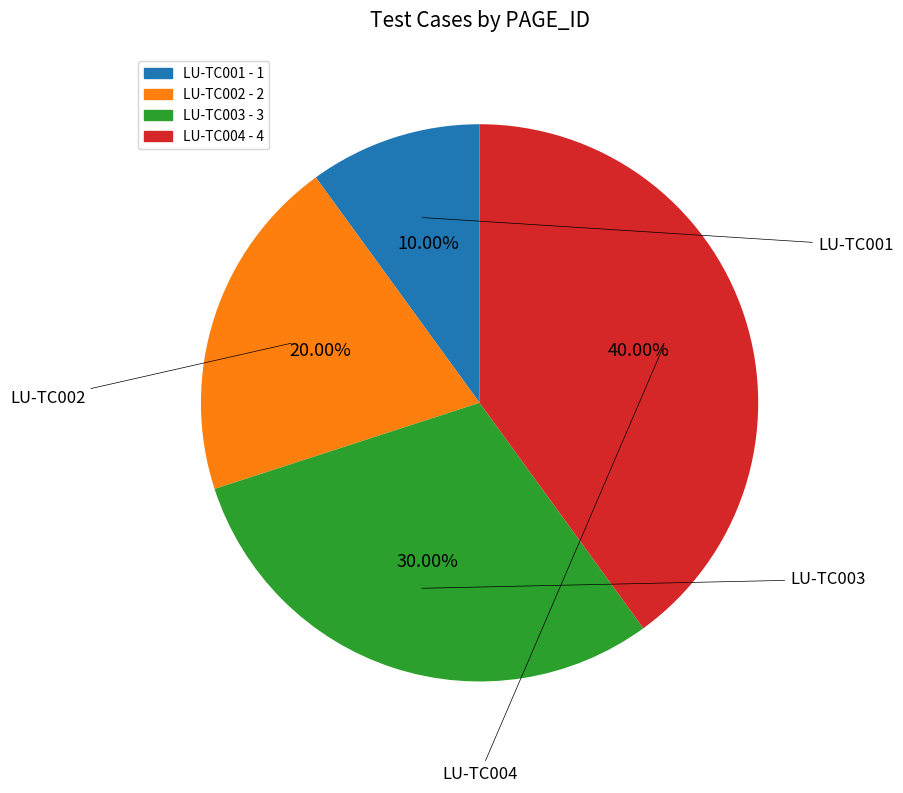

True or false: LU-TC001 accounts for 16% of the total.

False